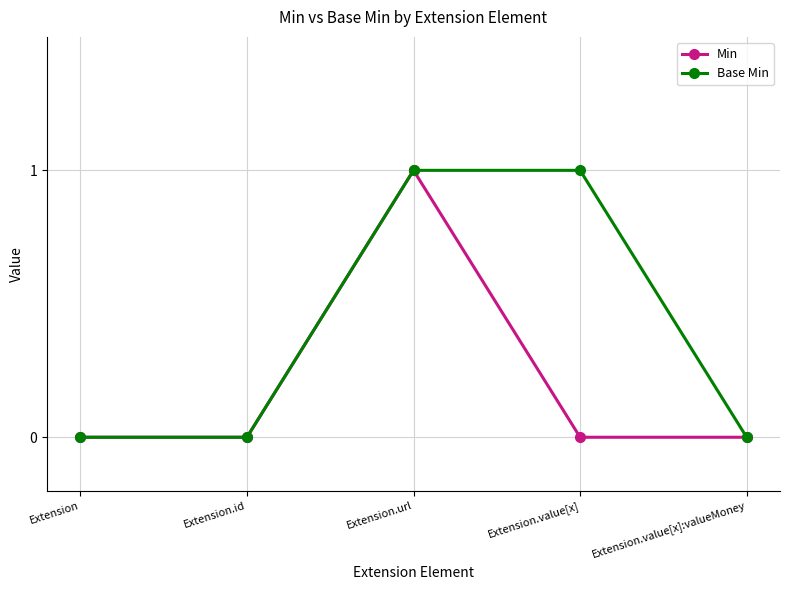

List the series in order of their overall mean, highest first.

Base Min, Min